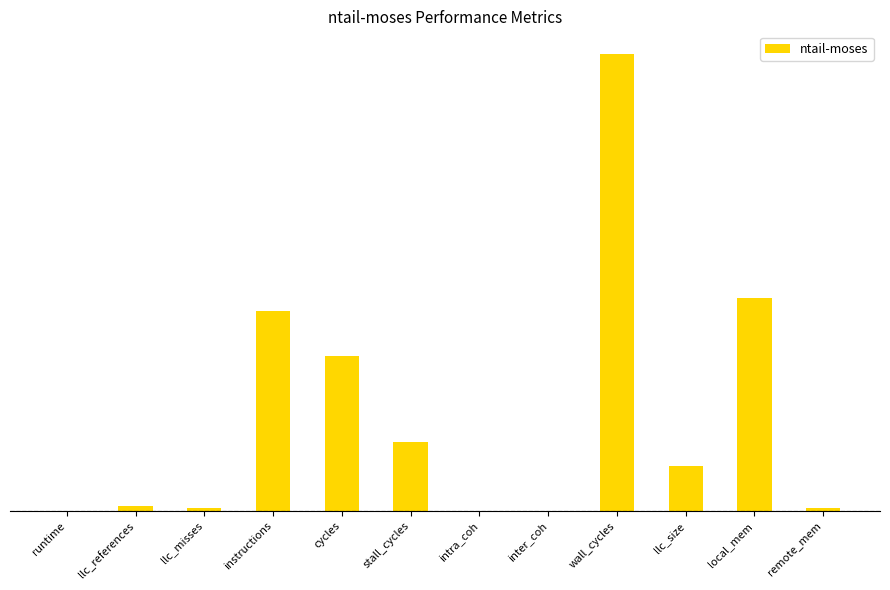

Reading left to right, transcribe all the data shown in this chart.

runtime=0.0	llc_references=1.1	llc_misses=0.6	instructions=43.7	cycles=34.0	stall_cycles=15.1	intra_coh=0.0	inter_coh=0.0	wall_cycles=100.0	llc_size=9.8	local_mem=46.6	remote_mem=0.6